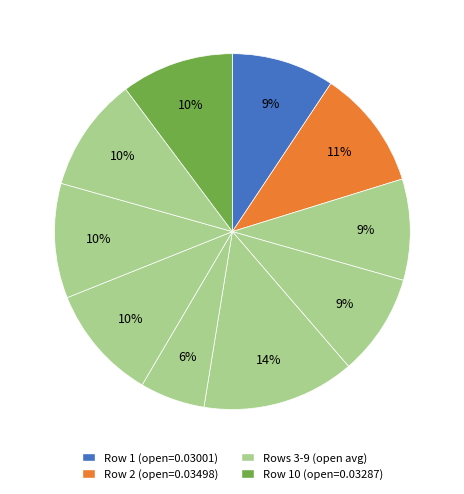

Which slice is the smallest?

6